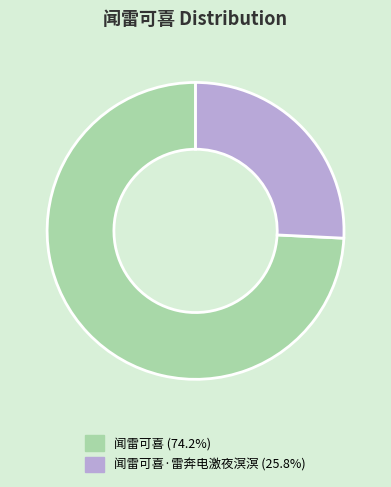

Is there a majority slice in this chart?

Yes